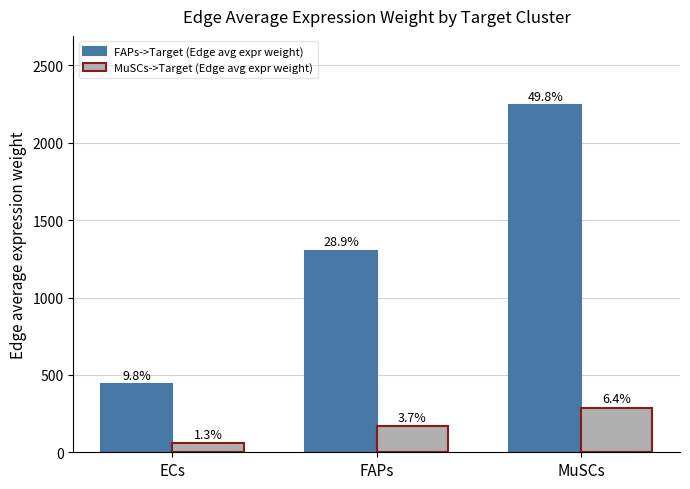

What are all the series names shown in the legend?

FAPs->Target (Edge avg expr weight), MuSCs->Target (Edge avg expr weight)